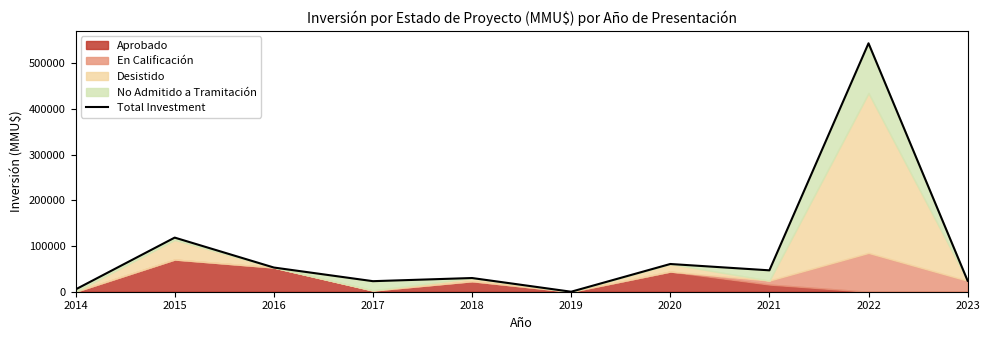

Reading left to right, transcribe all the data shown in this chart.

5020	118500	53000	23100	30000	0	60712	46840	544000	24000